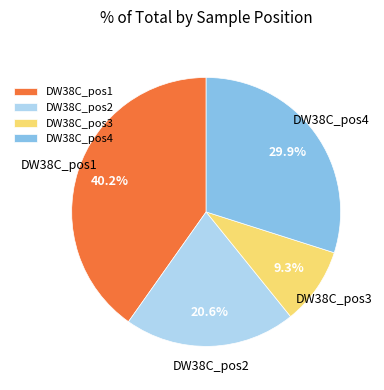

To the nearest percent, what is the difference between the DW38C_pos1 and DW38C_pos3 slice percentages?

31%